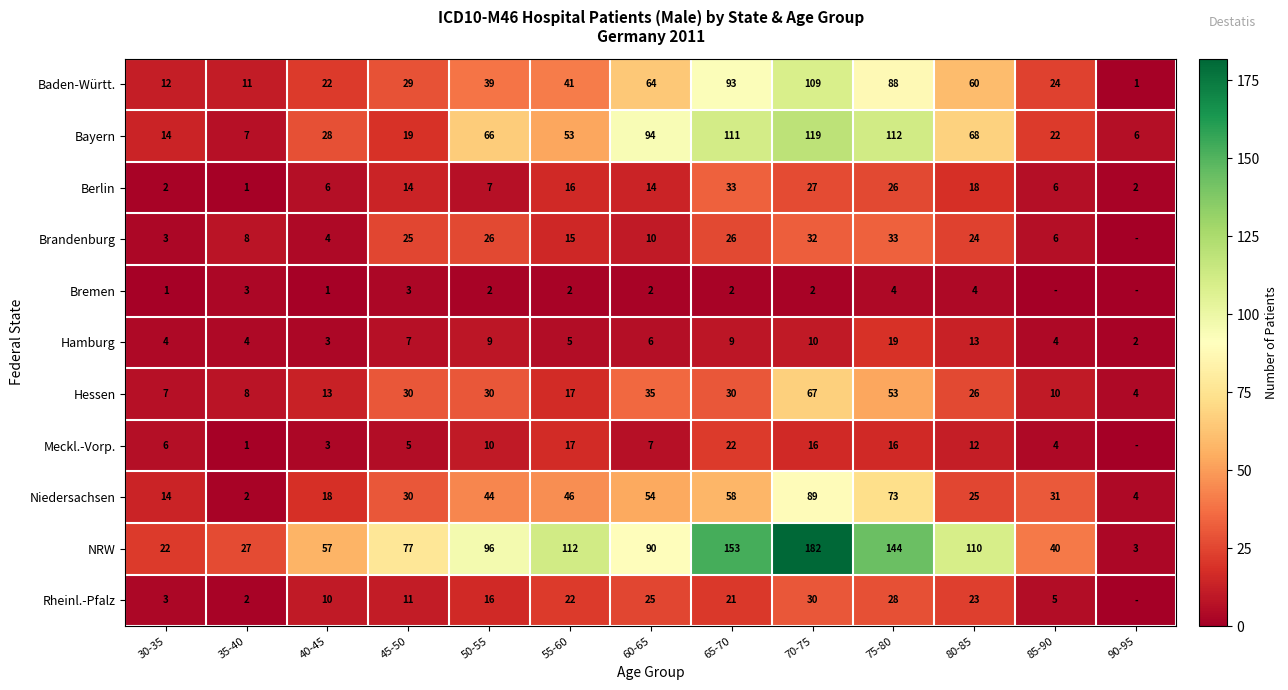

At which label is Baden-Württ. closest to 55?

80-85